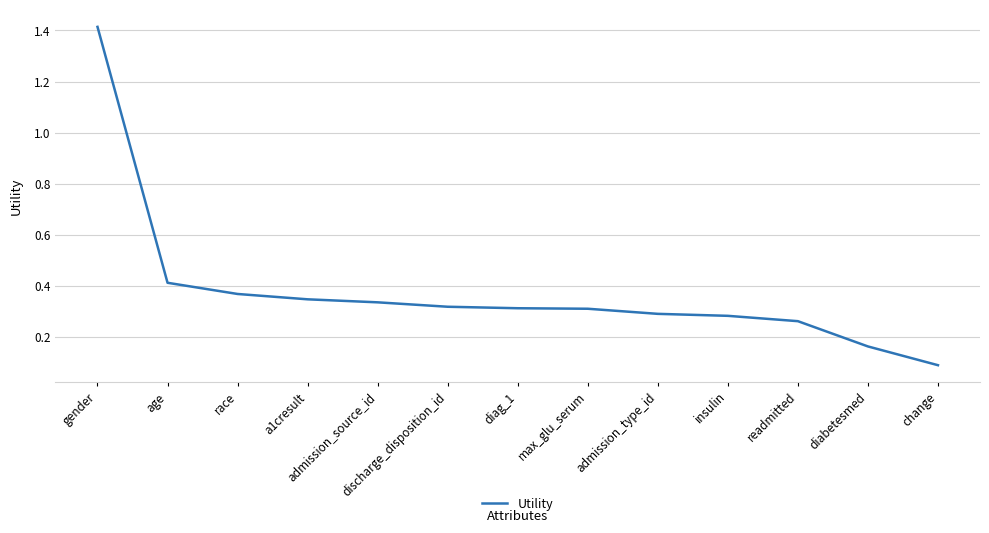

What is the difference between the maximum and minimum values?

1.3